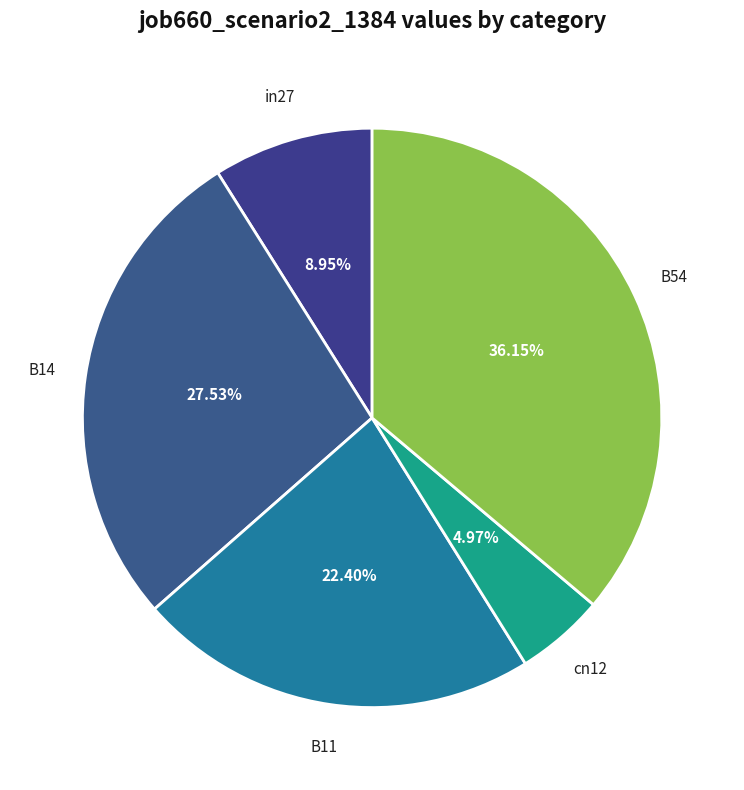

The in27 slice represents 9% of the pie. True or false?

True